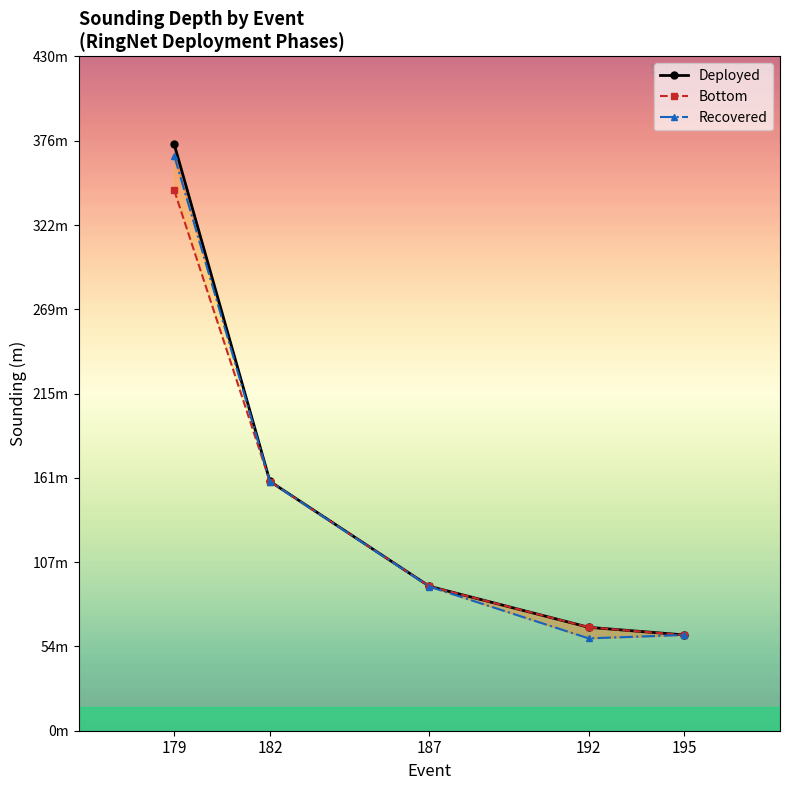

Which series has the widest spread of values?

Deployed